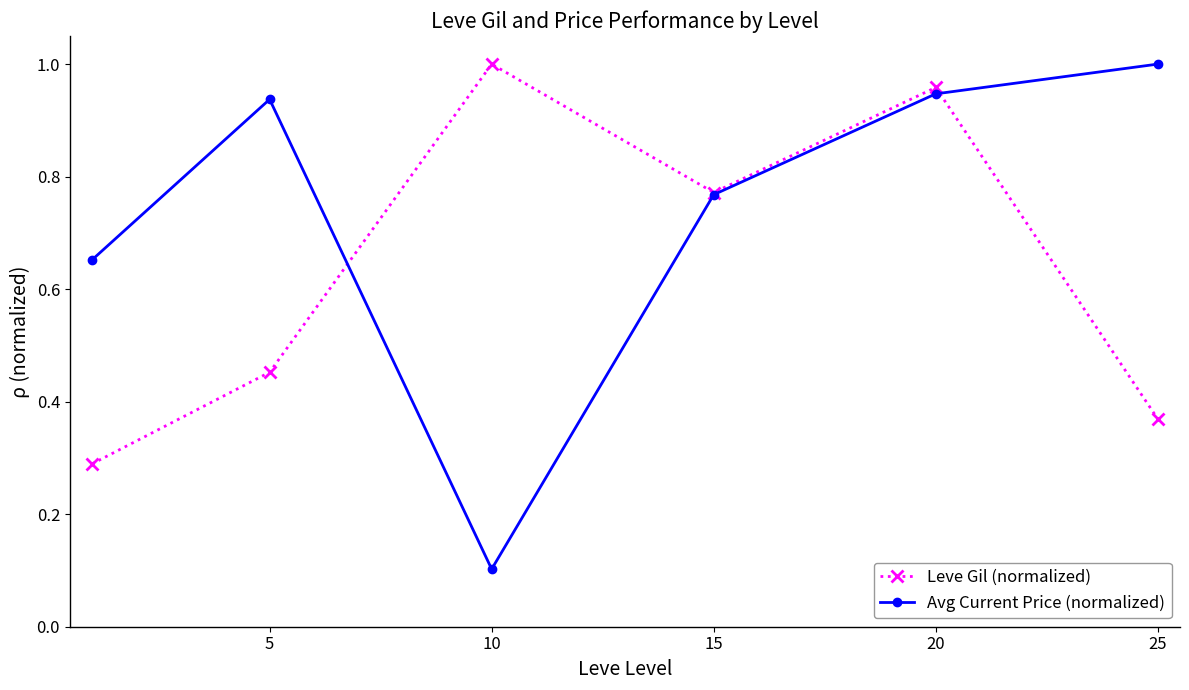

At how many categories does at least one series exceed 0?

6